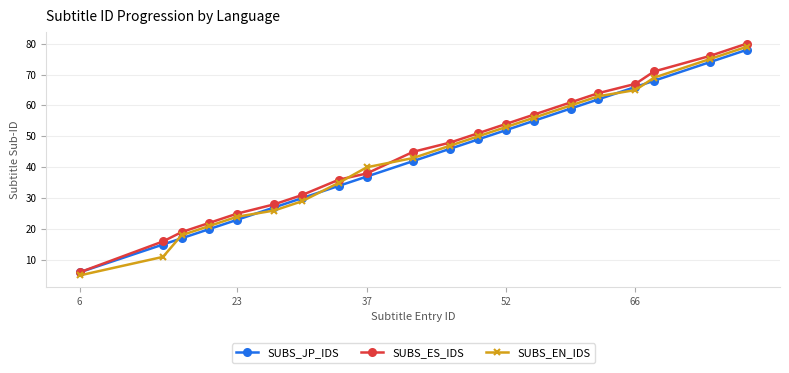

What are all the series names shown in the legend?

SUBS_JP_IDS, SUBS_ES_IDS, SUBS_EN_IDS